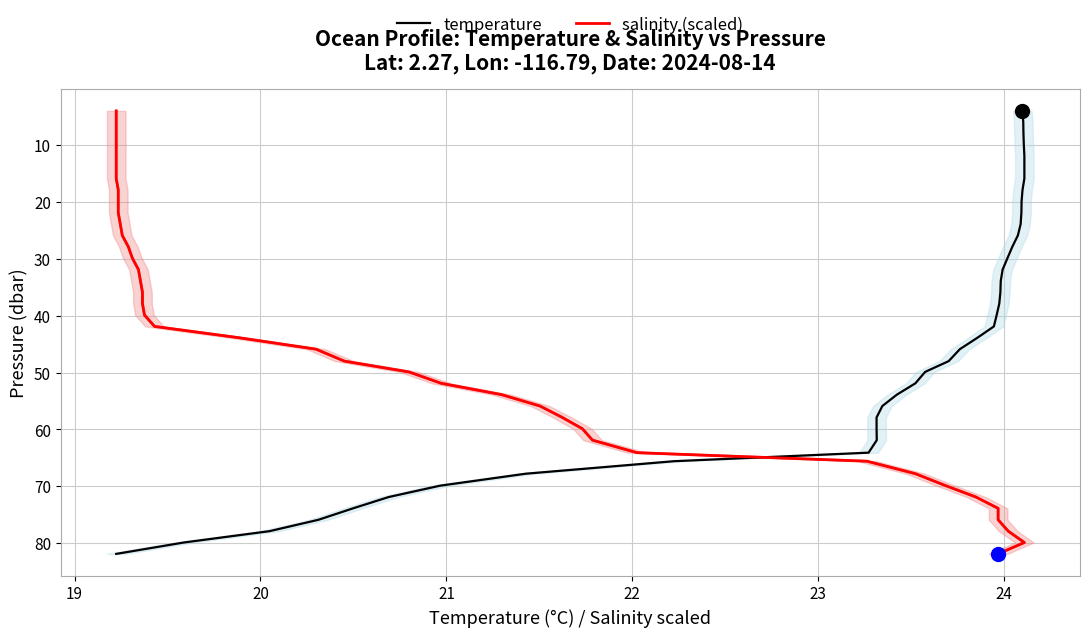

What are all the series names shown in the legend?

temperature, salinity (scaled)